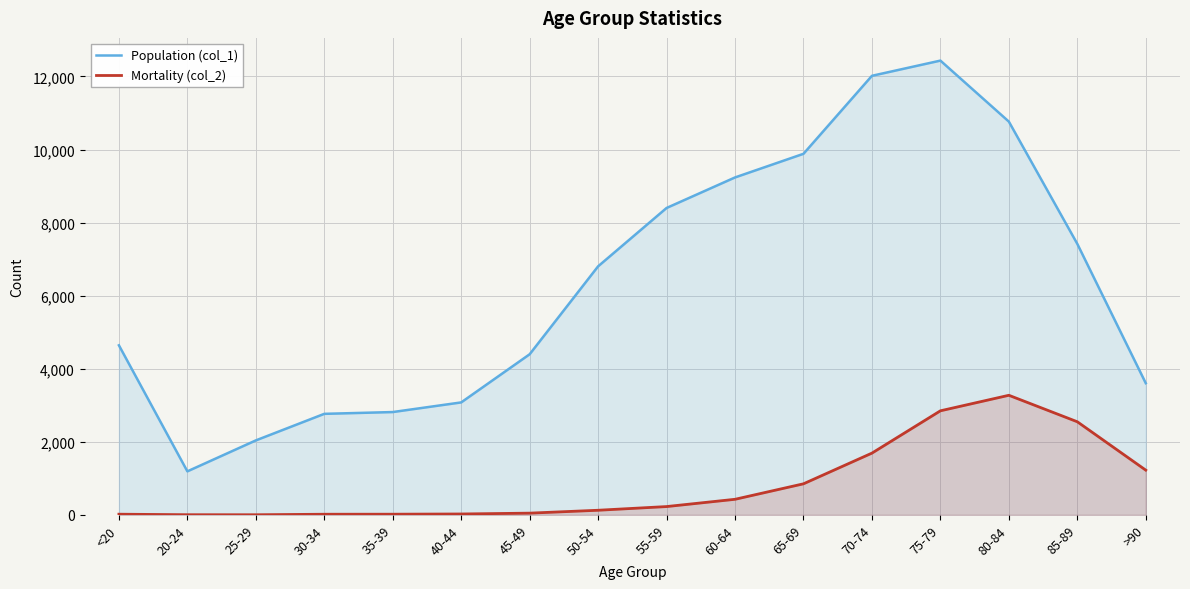

What are all the series names shown in the legend?

Population (col_1), Mortality (col_2)